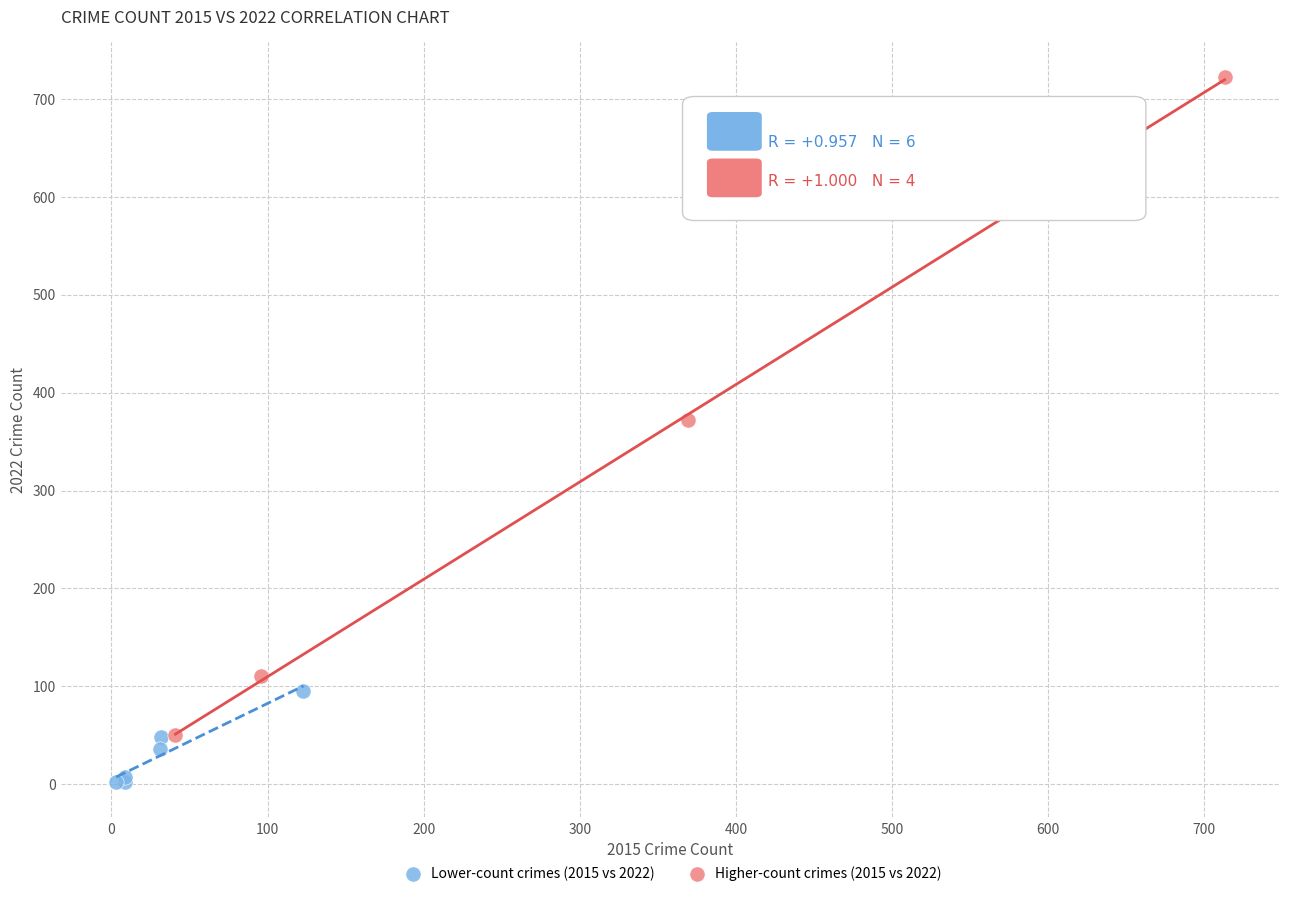

Which series contains the highest Y value?

Higher-count crimes (2015 vs 2022)